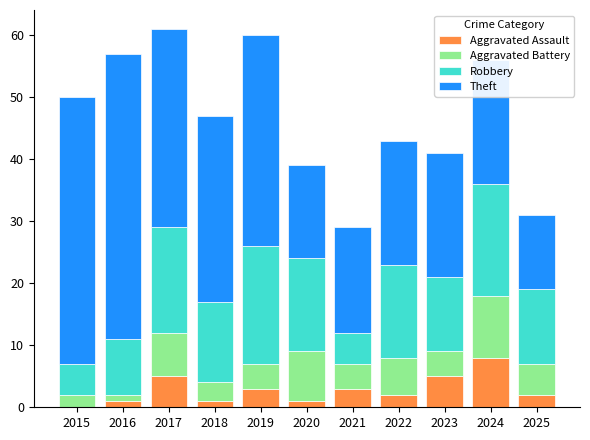

What is the total value across all series at 2024?

56